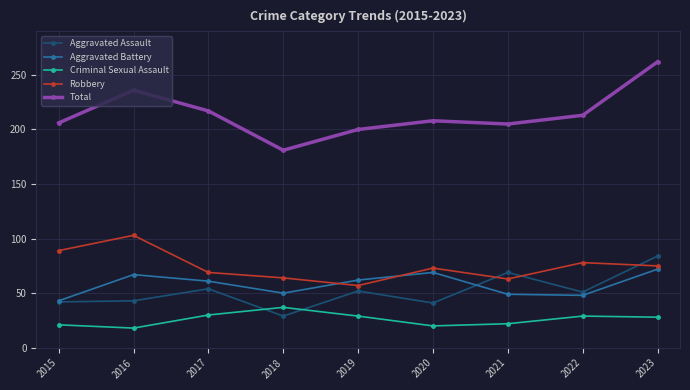

What is the lowest value of the Total series?

181